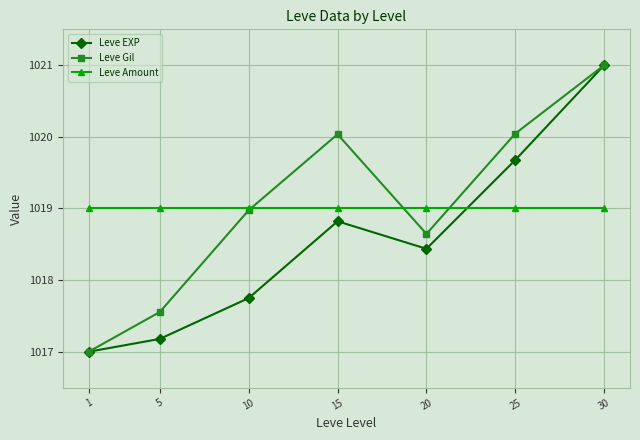

Rank the series at 20 from lowest to highest value.

Leve EXP, Leve Gil, Leve Amount